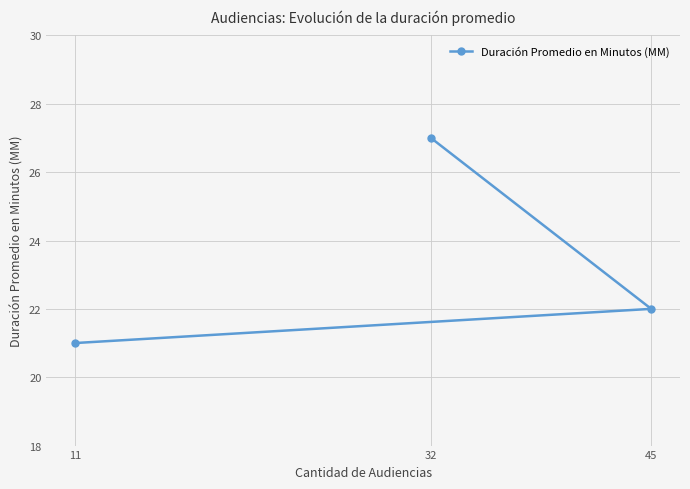

Between 45 and 32, which is larger?

32